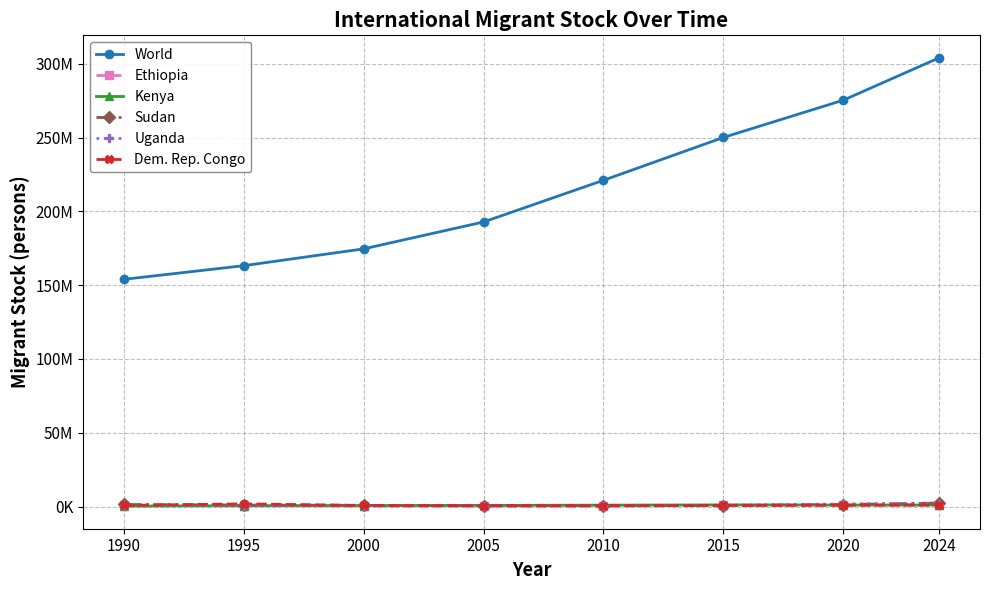

At 2024, list the series in order from smallest to largest.

Kenya, Dem. Rep. Congo, Ethiopia, Uganda, Sudan, World